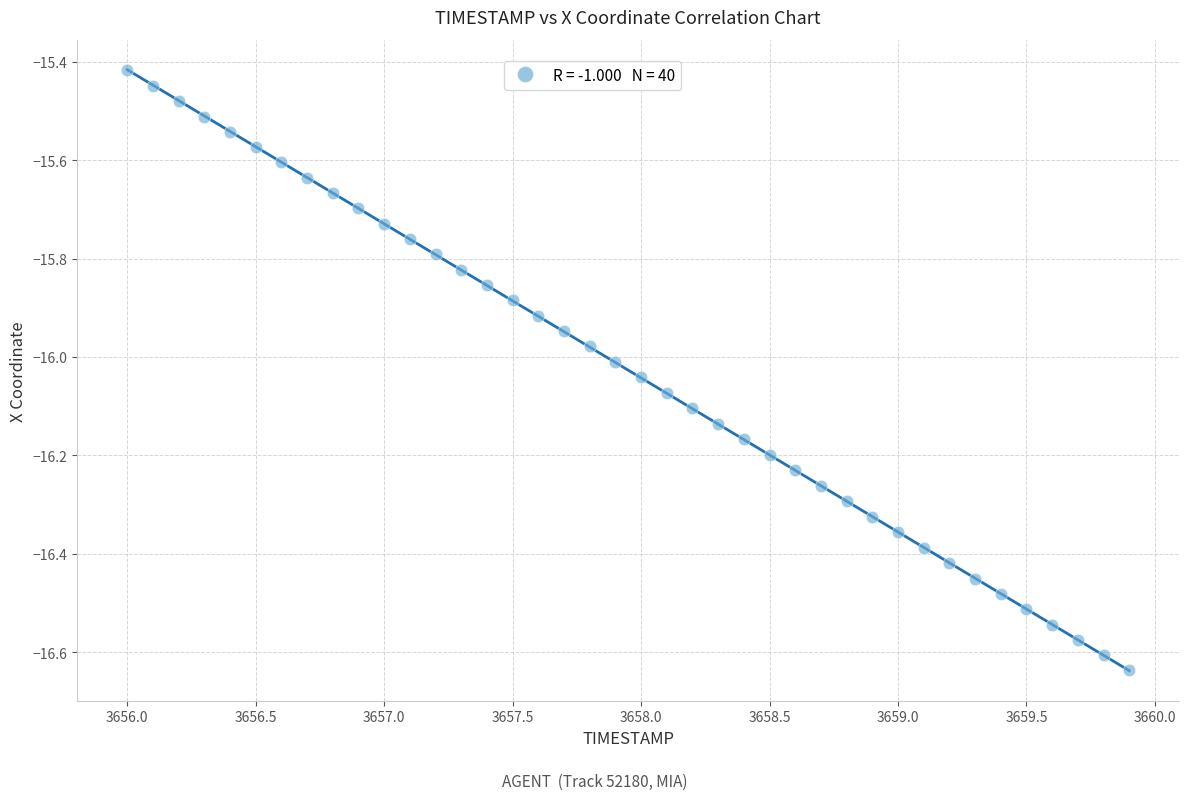

What is the range of X values (max minus min)?

3.9